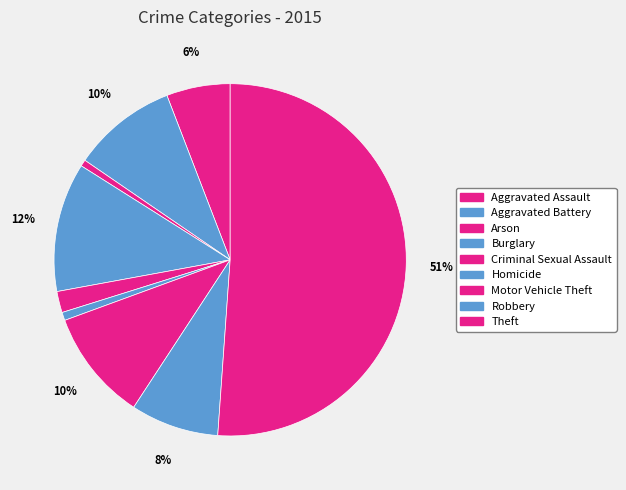

To the nearest percent, what is the average slice percentage?

11%